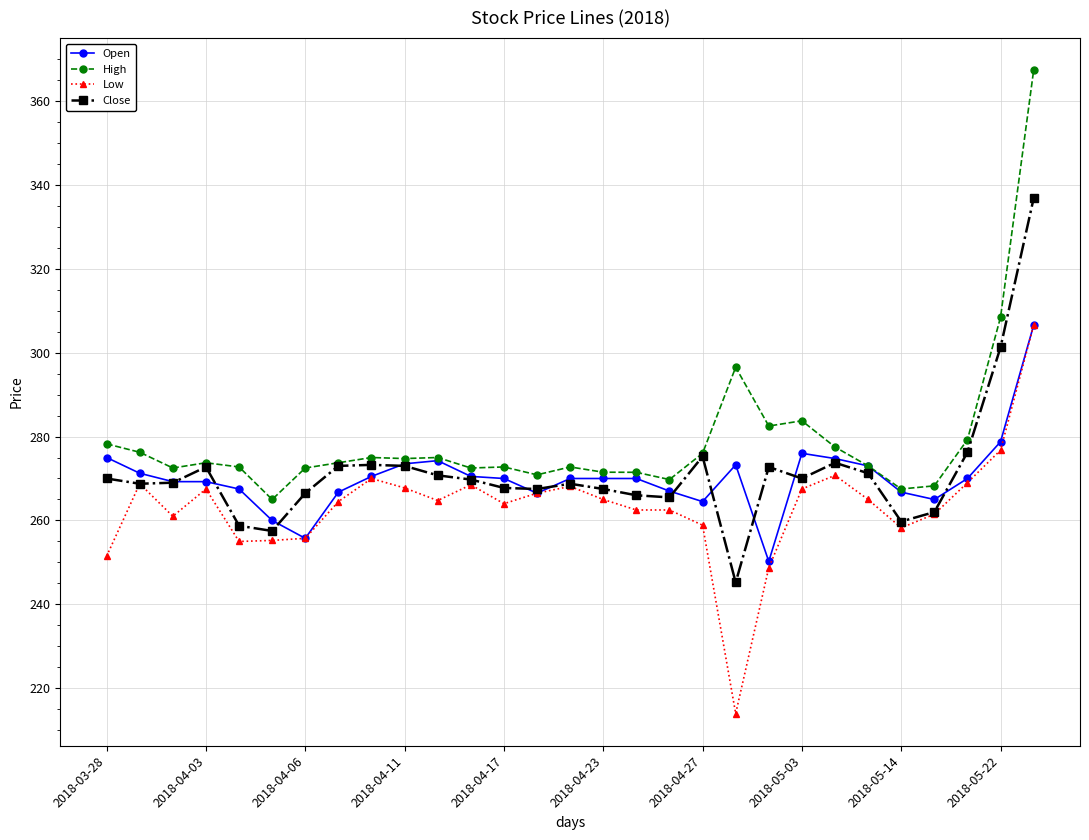

What is the value of the High point at the 16th from the left?

271.5